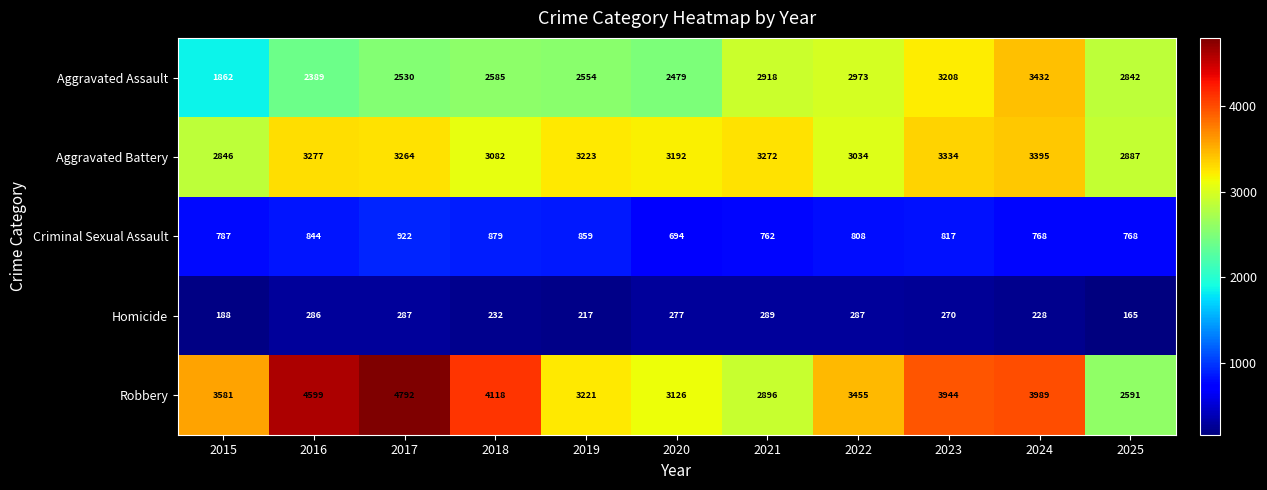

What is the sum of all Criminal Sexual Assault values?

8908